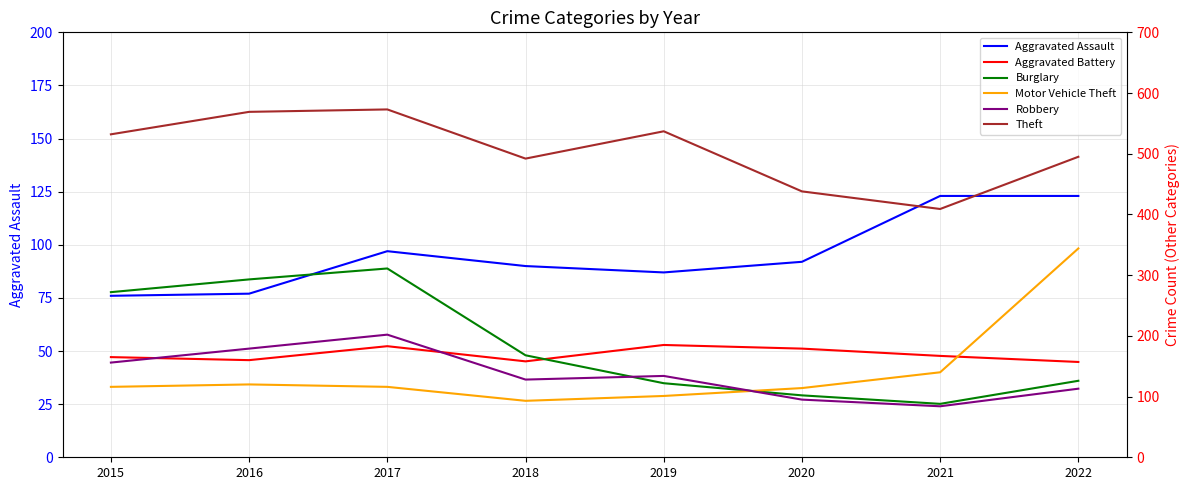

Where does the Burglary series first go above 168?

2015